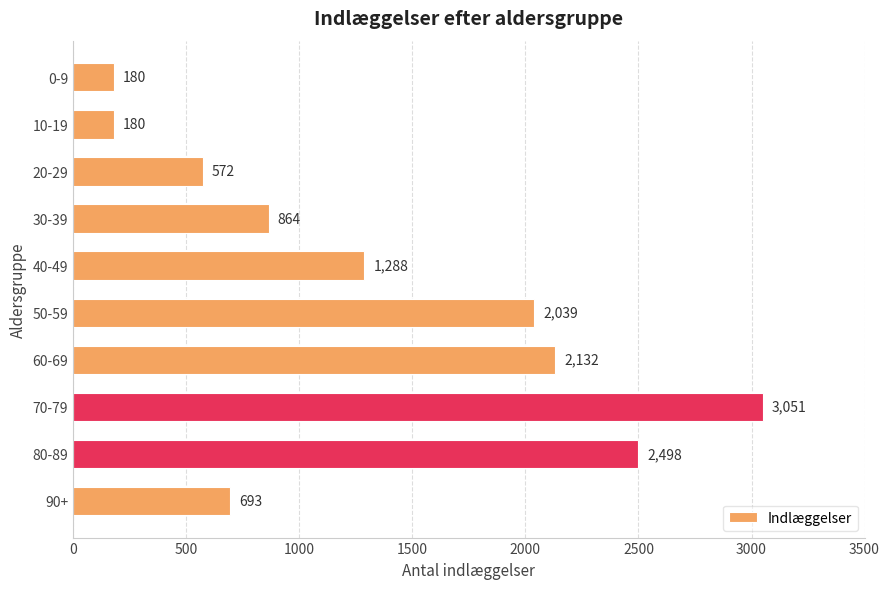

Approximately how many times larger is the value at 0-9 compared to 90+?

0.3